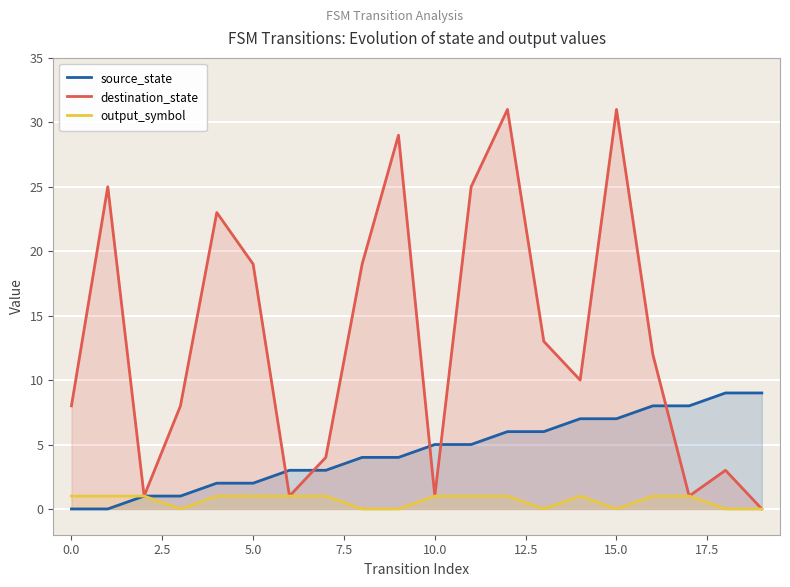

What is the sum of all source_state values?

90